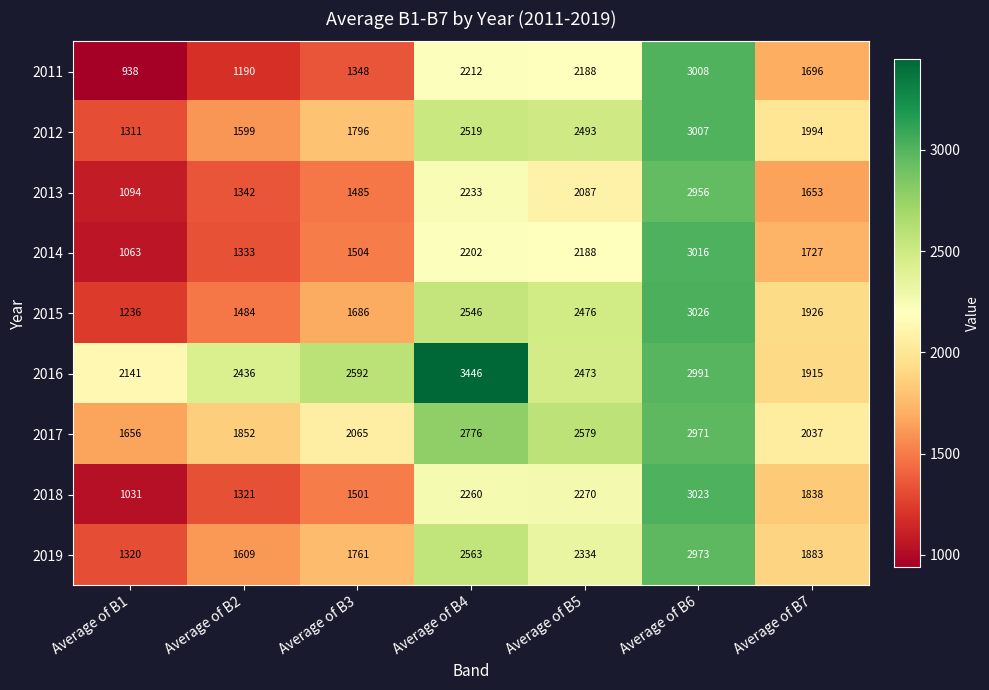

How many categories are shown in the chart?

7